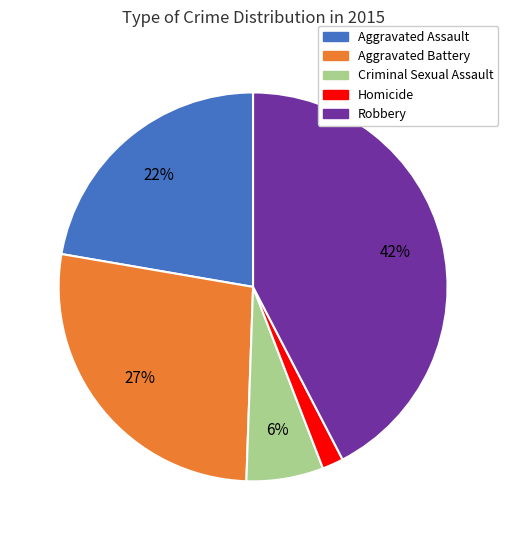

What percentage is the Aggravated Battery slice, to the nearest percent?

27%